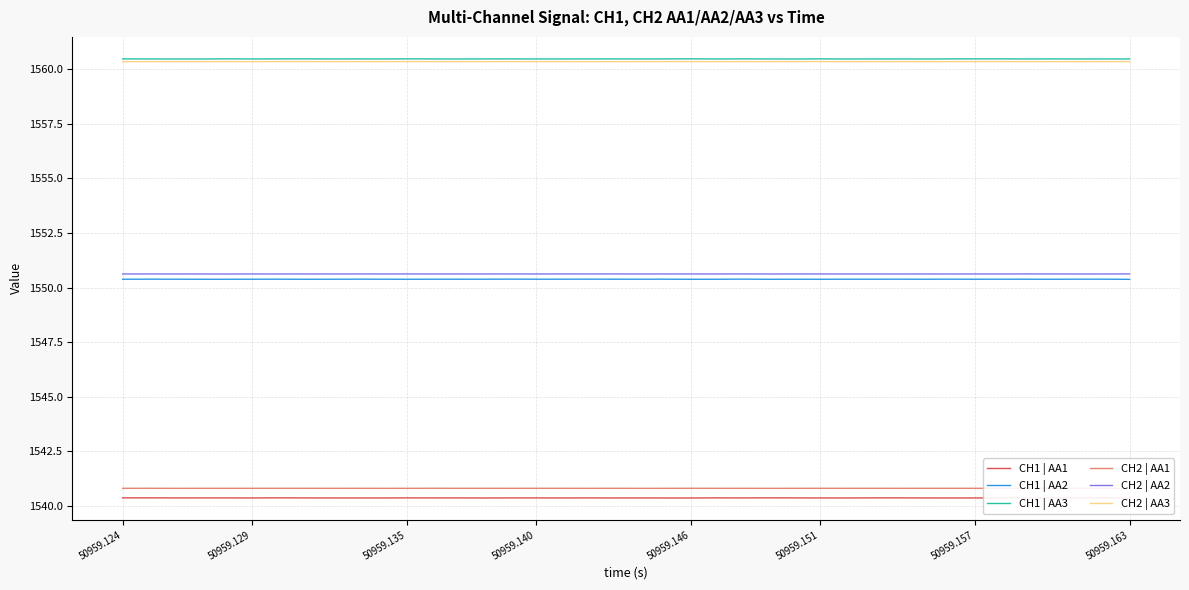

What are all the series names shown in the legend?

CH1 | AA1, CH1 | AA2, CH1 | AA3, CH2 | AA1, CH2 | AA2, CH2 | AA3